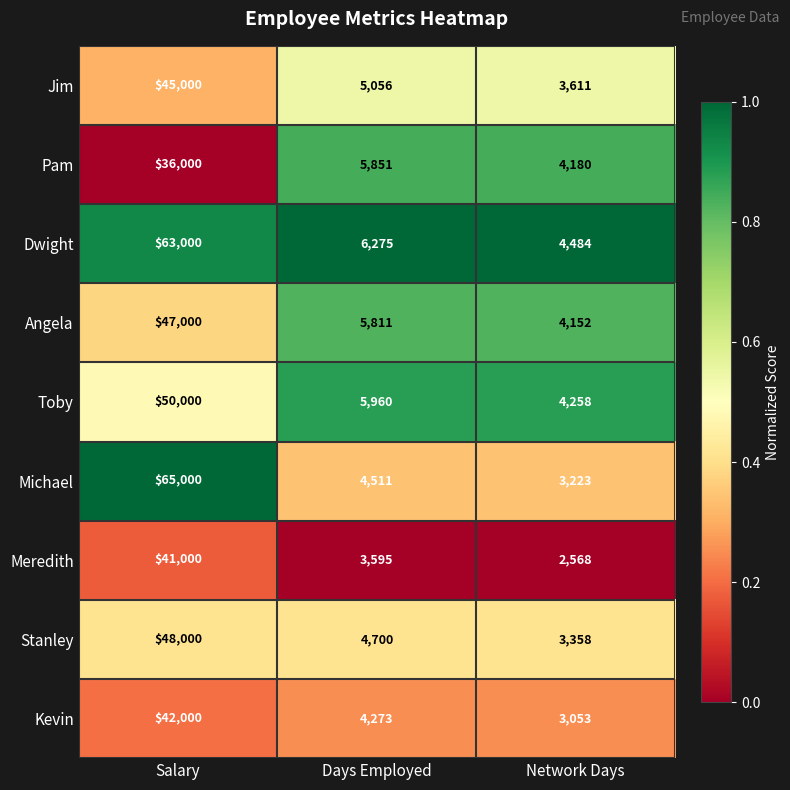

Reading left to right, list all the values displayed in this chart.

Jim: 45000	5056	3611
Pam: 36000	5851	4180
Dwight: 63000	6275	4484
Angela: 47000	5811	4152
Toby: 50000	5960	4258
Michael: 65000	4511	3223
Meredith: 41000	3595	2568
Stanley: 48000	4700	3358
Kevin: 42000	4273	3053